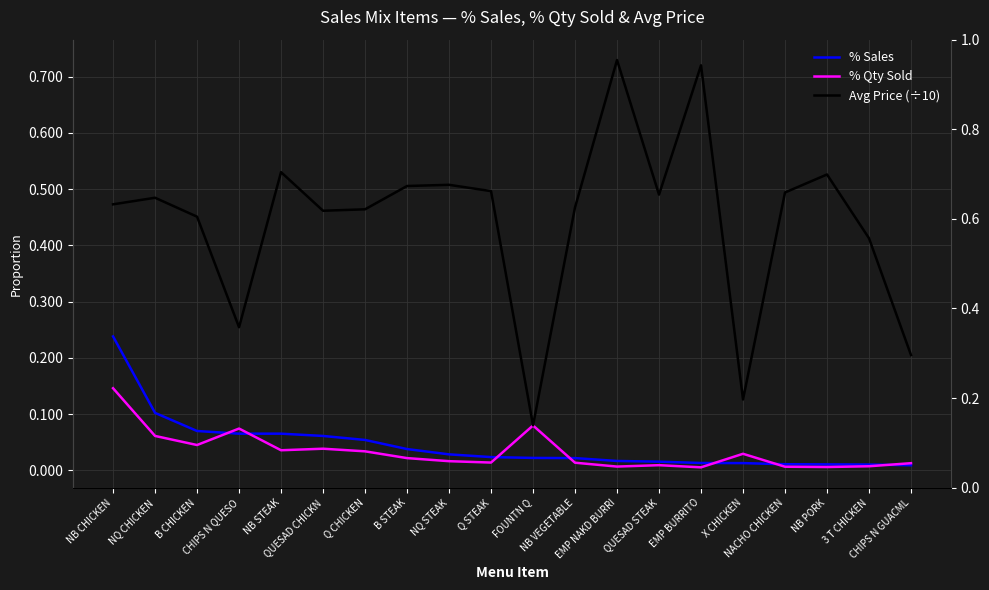

How many lines are shown in the chart?

3